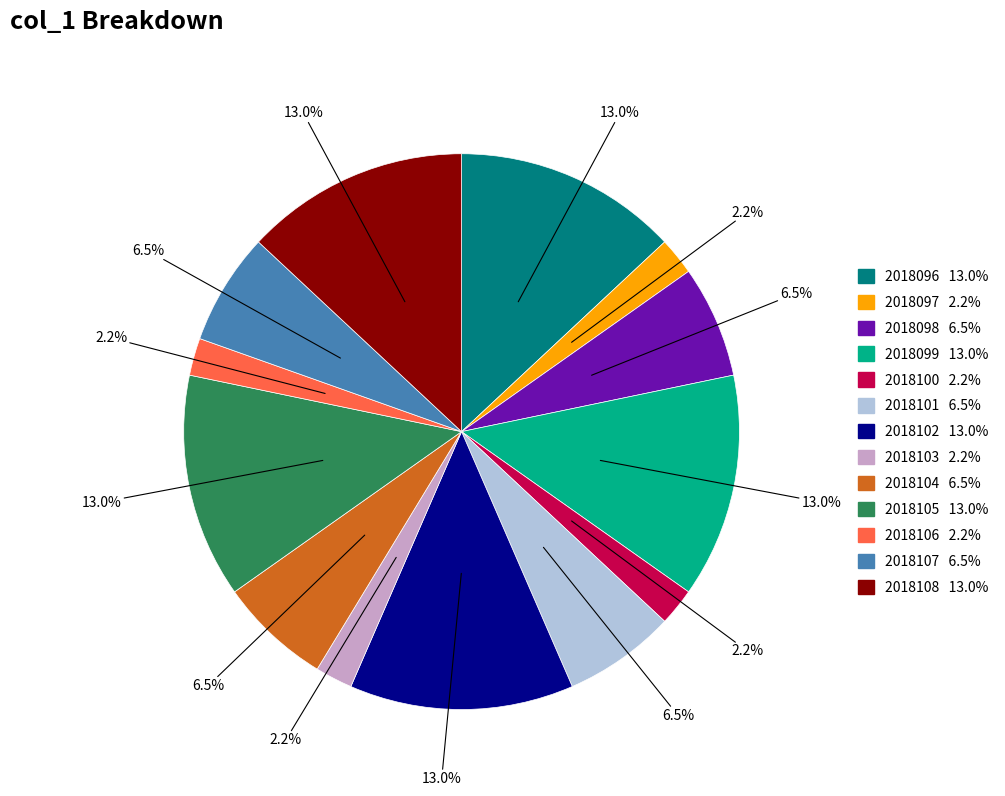

Is the sum of 2018107 and 2018101 greater than half?

No